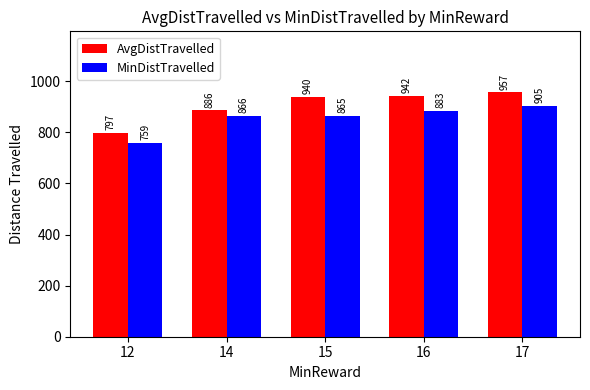

Between 15 and 16, which series saw the biggest shift?

MinDistTravelled